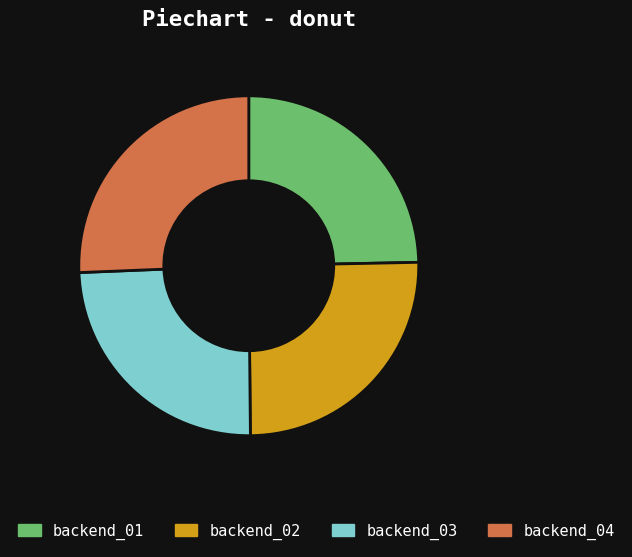

True or false: backend_03 accounts for 10% of the total.

False